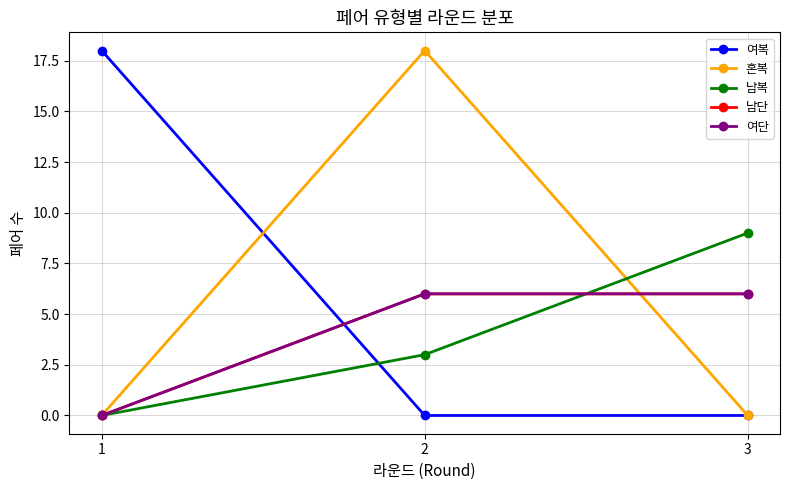

What is the sum of all 남단 values?

12